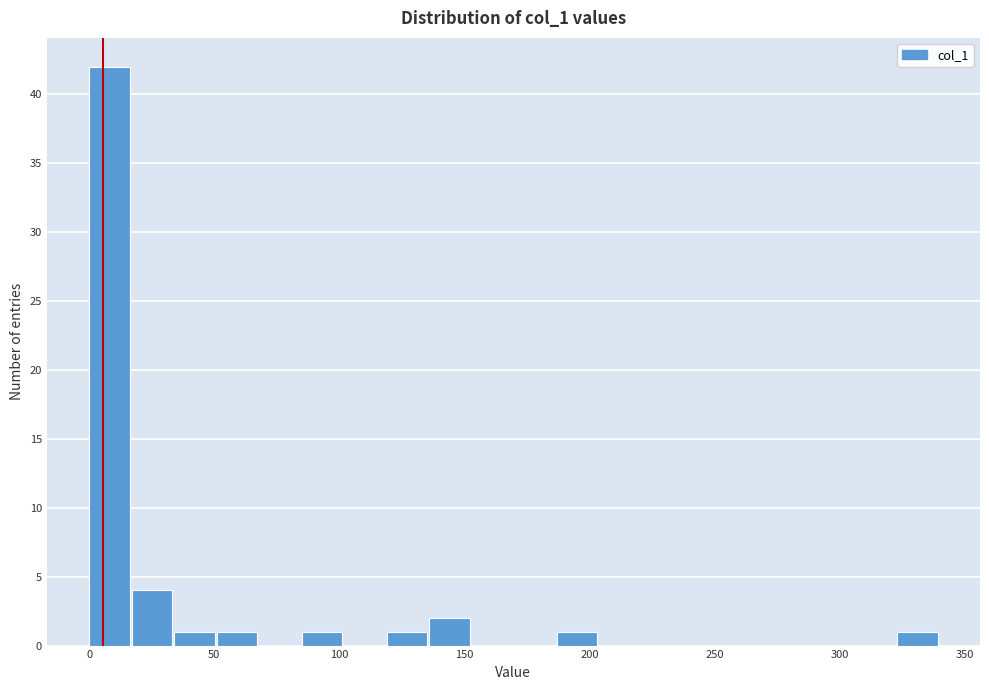

Read against the x-axis, roughly where is the centre of the tallest bar?

10